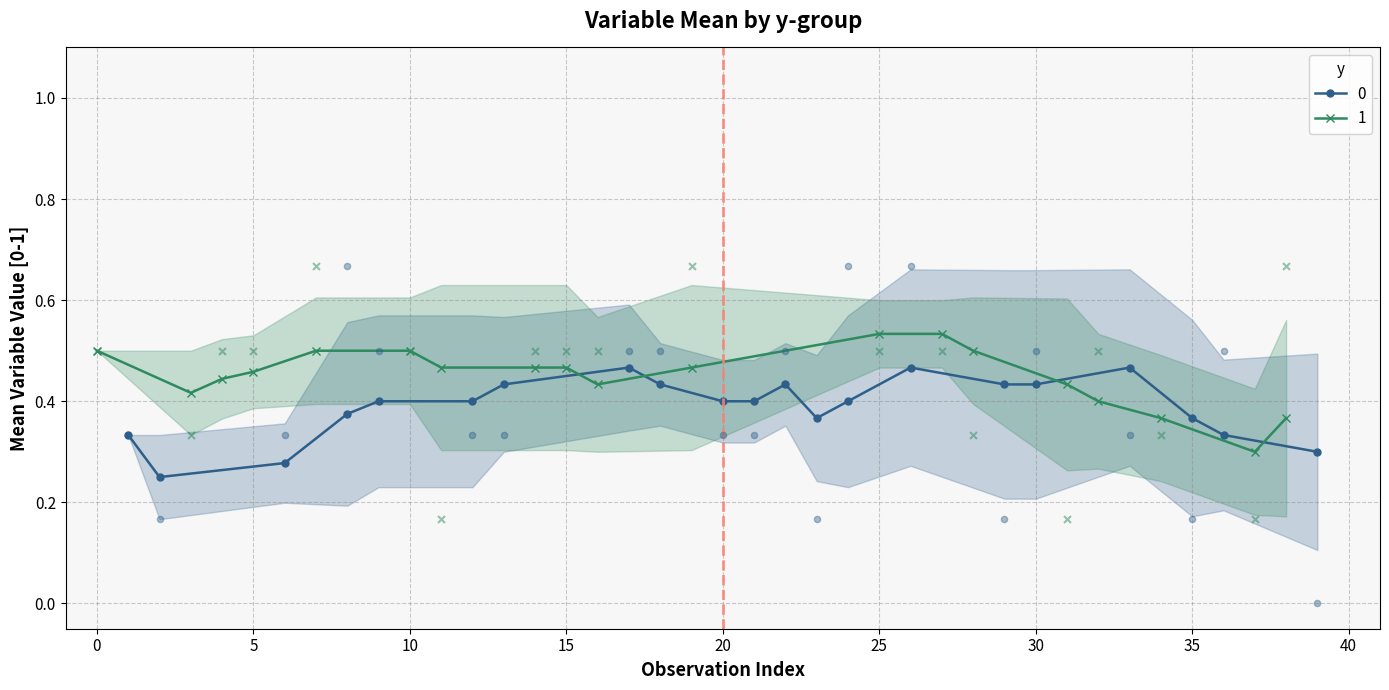

Which series has the largest Y range (max minus min)?

V1